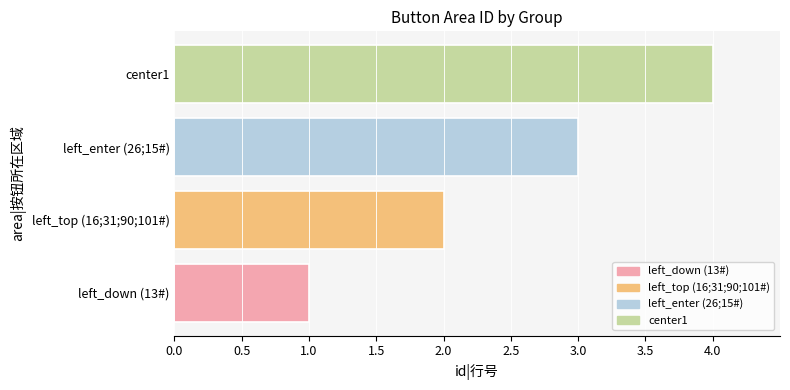

Approximately how many times larger is the value at left_top (16;31;90;101#) compared to left_down (13#)?

2.0